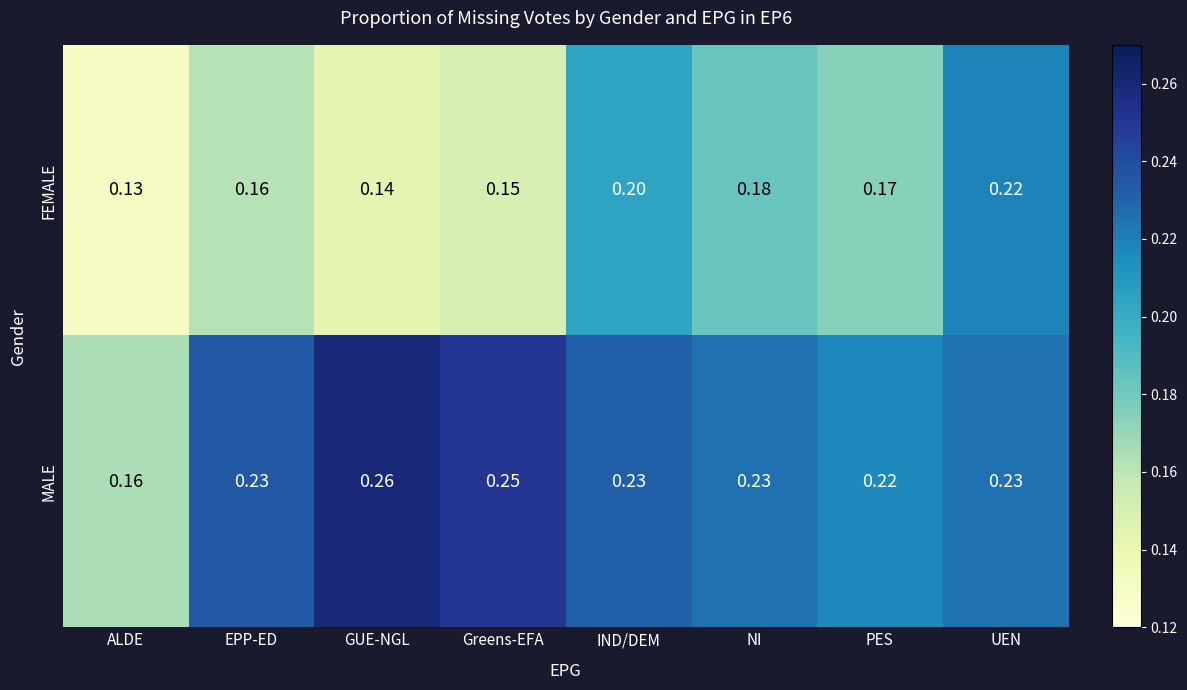

How many distinct data groups are displayed?

2